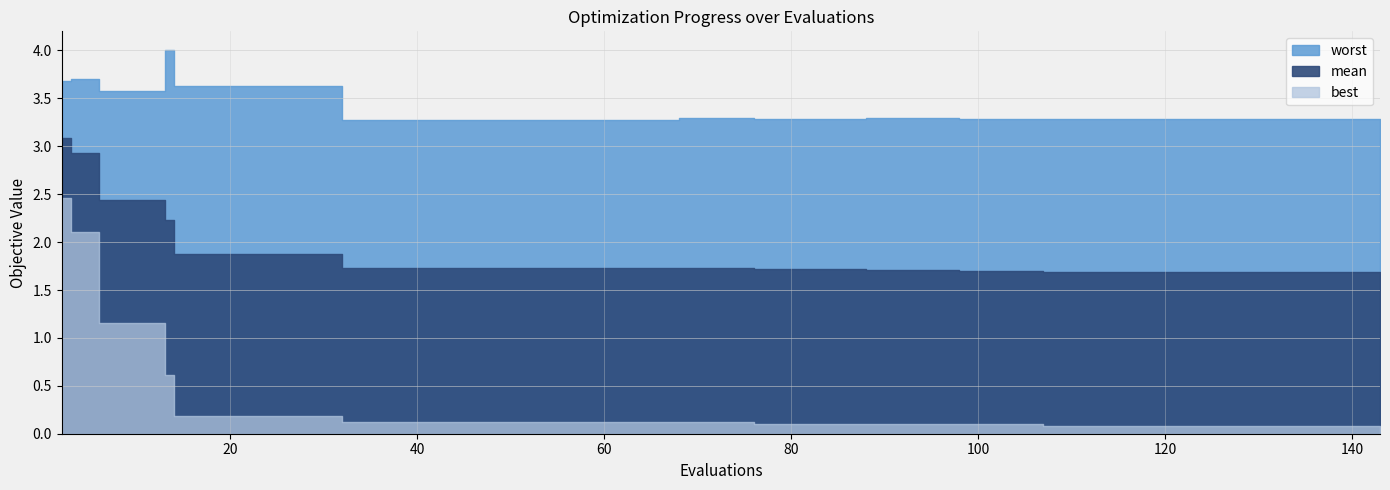

At which label does best reach its minimum?

107